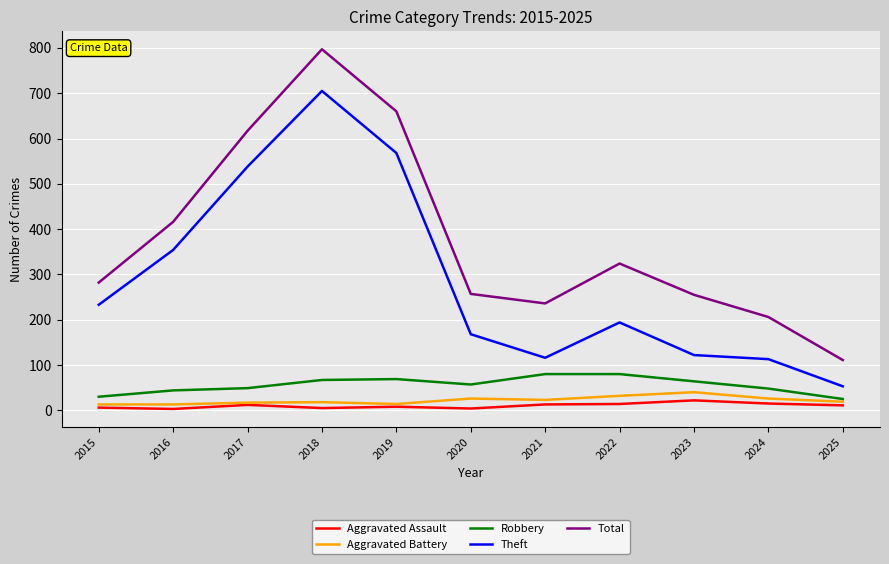

True or false: Aggravated Assault has a value of 12 at 2017.

True